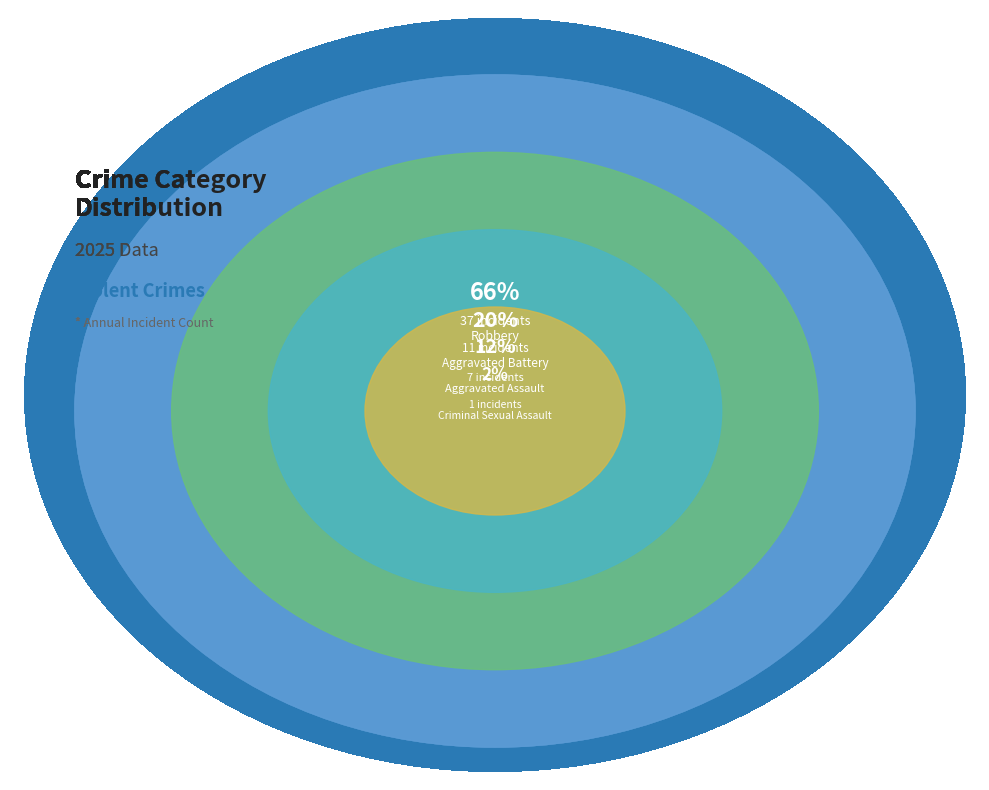

Between Robbery and Criminal Sexual Assault, which is larger?

Robbery